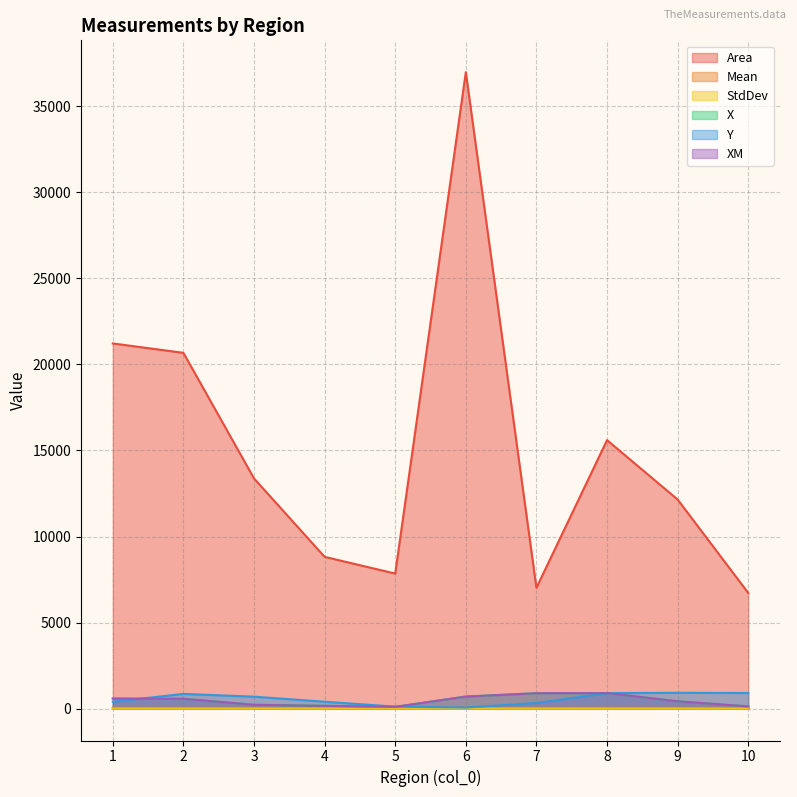

Between 8 and 9, which series saw the biggest shift?

Area